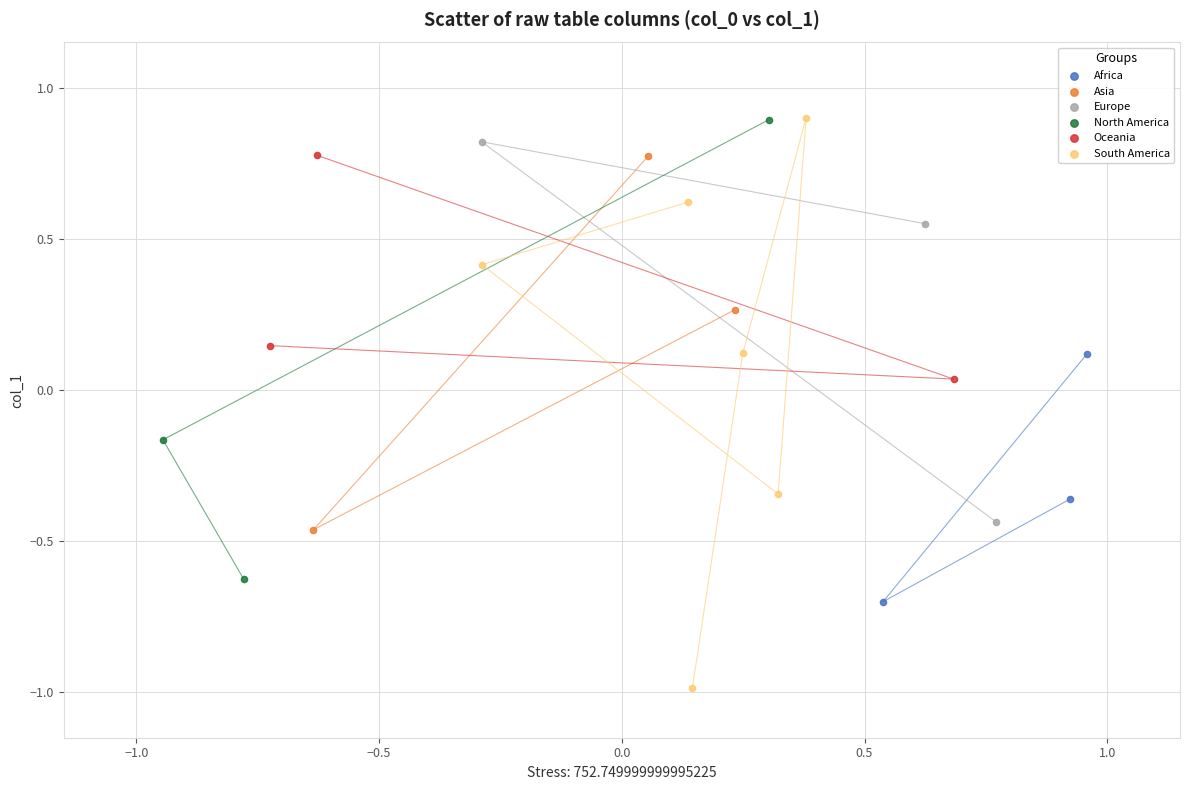

Which series reaches the minimum Y coordinate?

South America